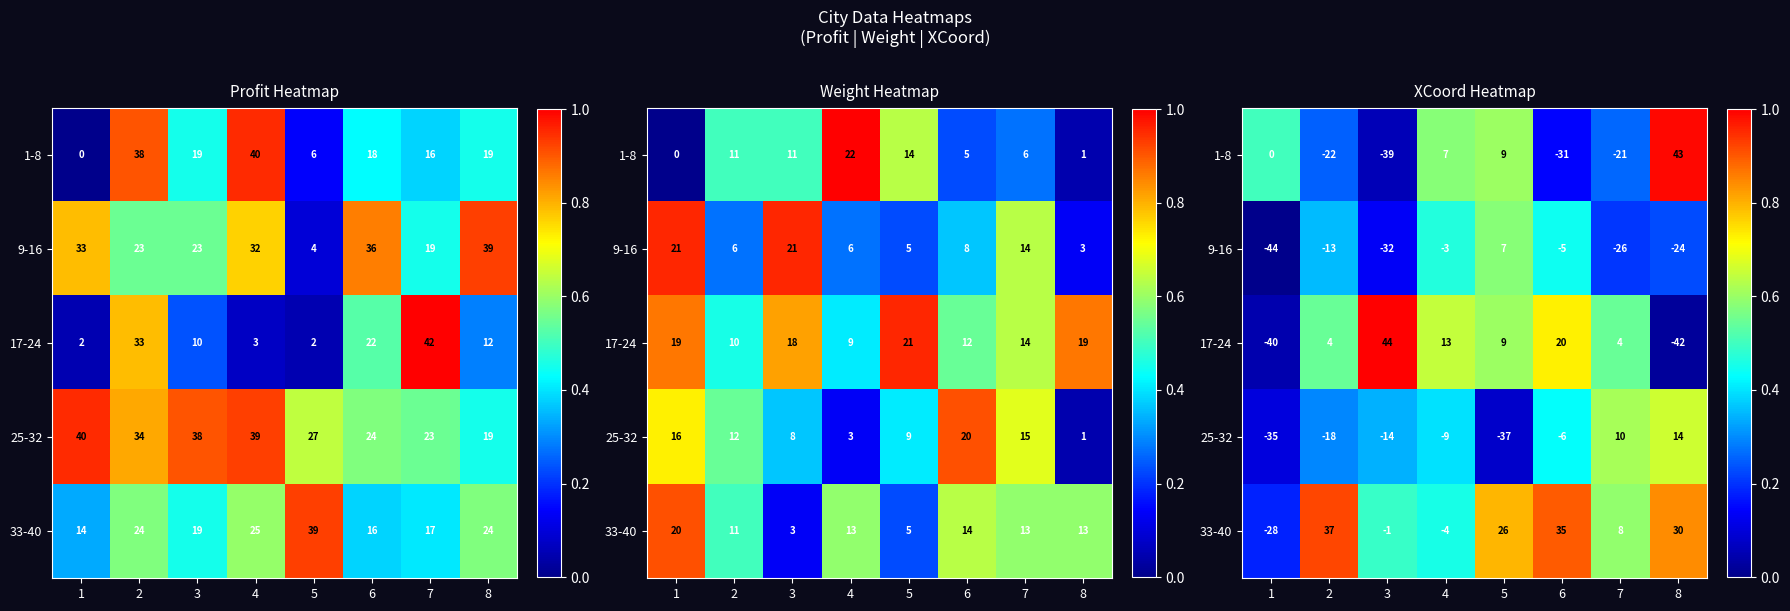

Which series has the largest total across all categories?

33-40